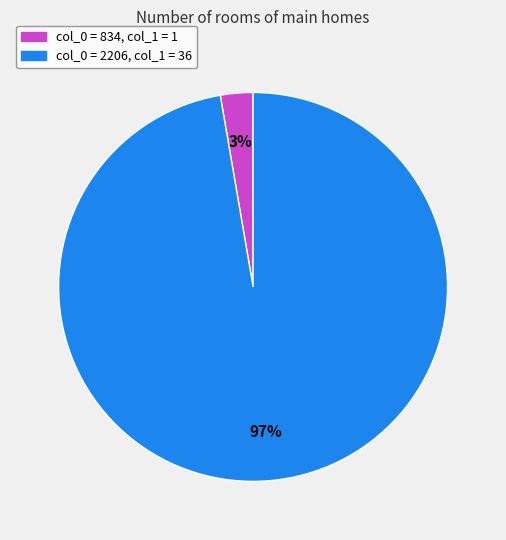

Is there any slice that represents more than half of the pie?

Yes